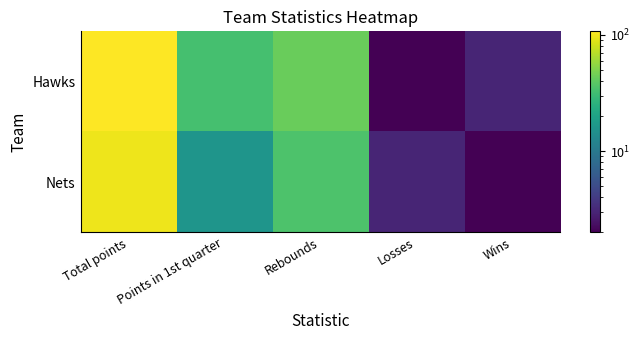

Between Rebounds and Wins, which series saw the biggest shift?

Hawks